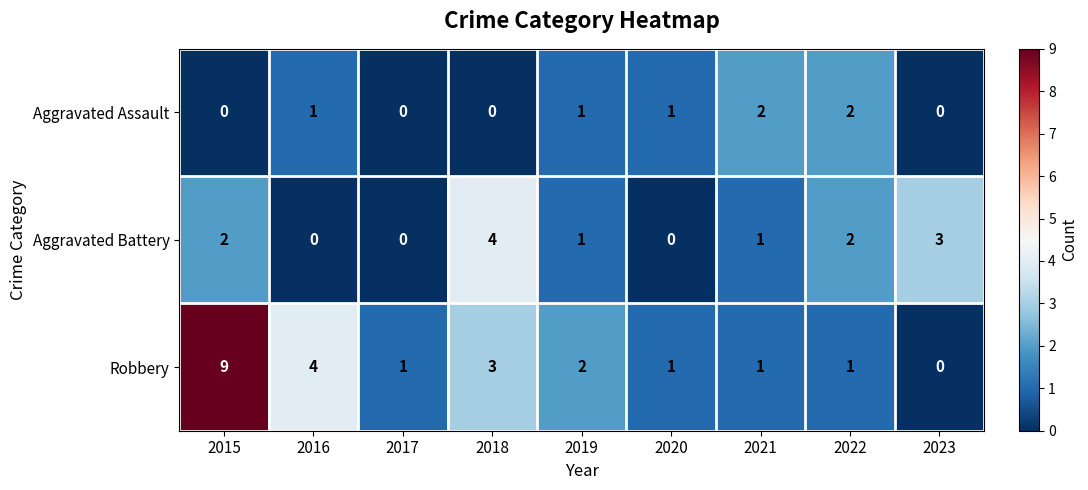

List the series in order of their peak value, highest first.

Robbery, Aggravated Battery, Aggravated Assault